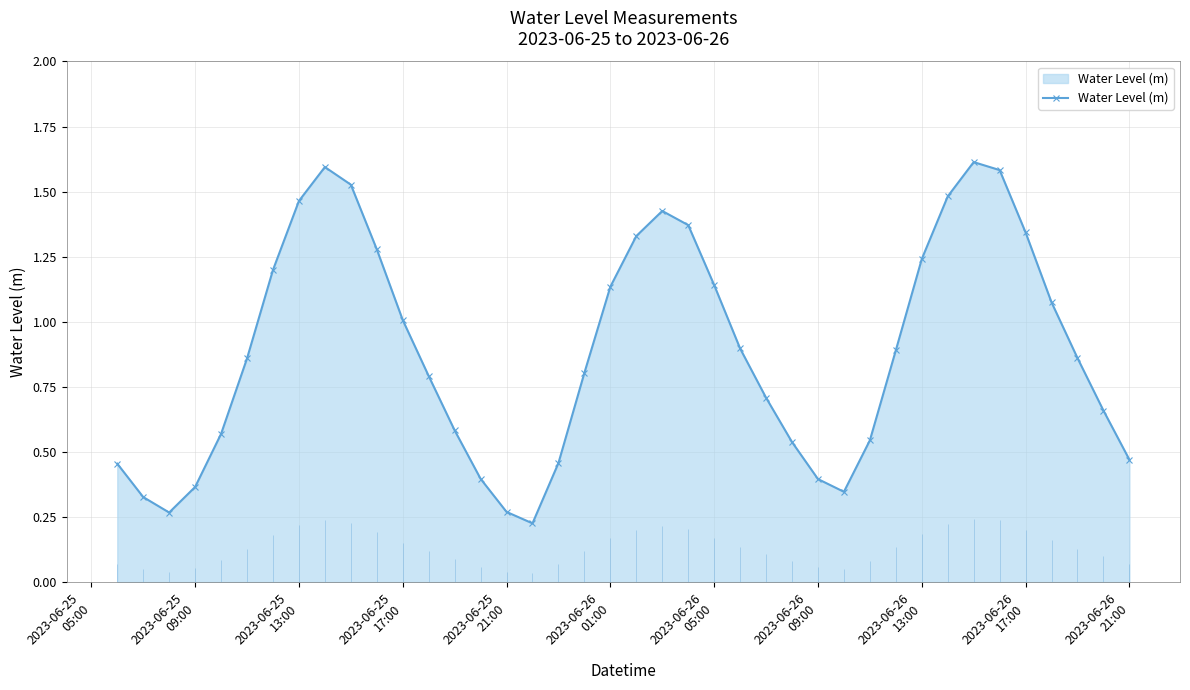

True or false: Water Level (m) has more than 0 points higher than both neighbors.

True